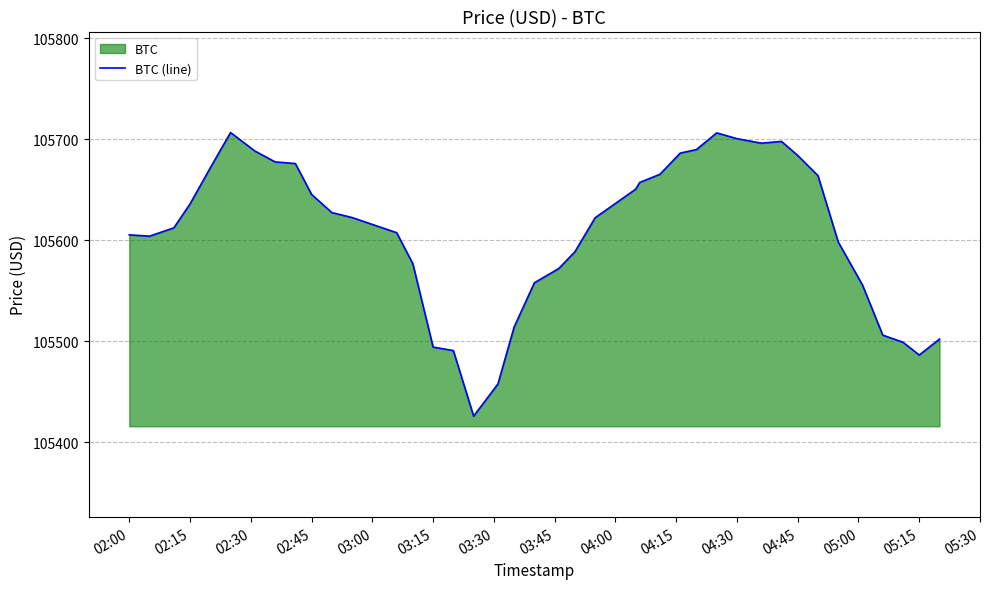

What is the difference between the maximum and minimum values?

280.9